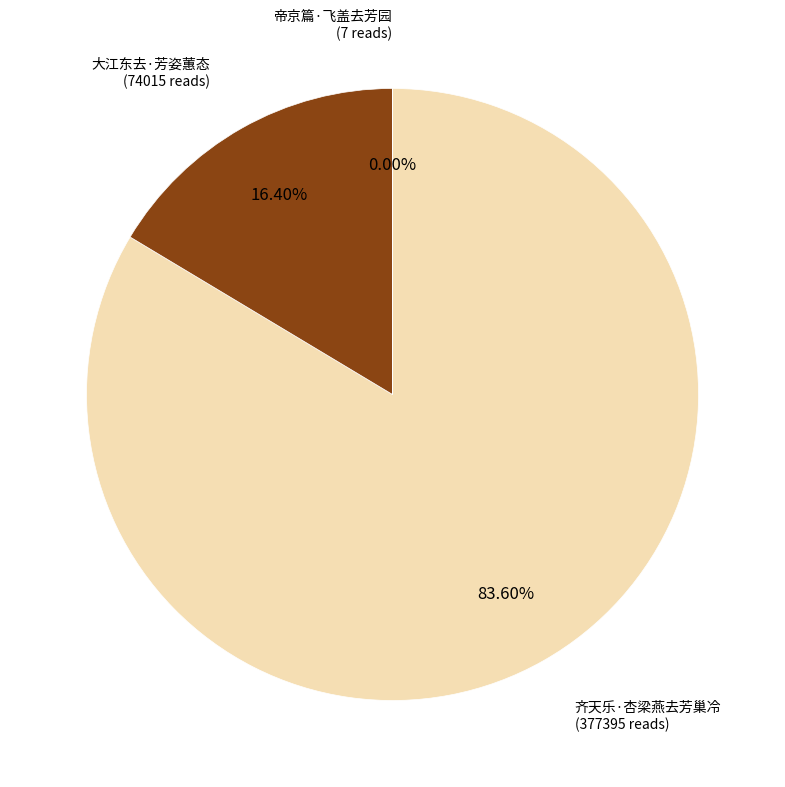

Does any single category account for the majority?

Yes